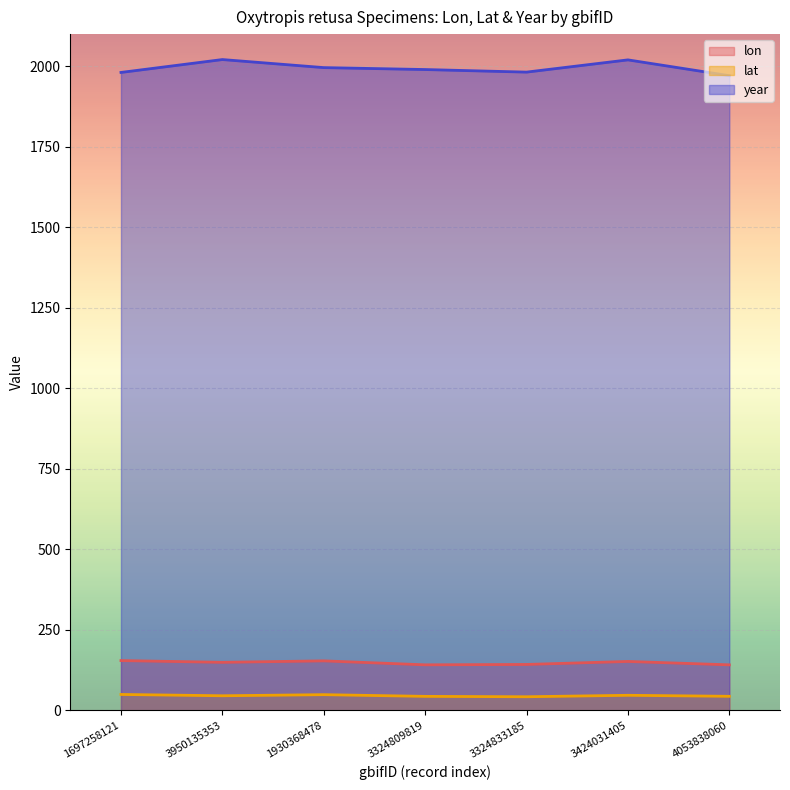

At 3324809819, list the series in order from largest to smallest.

year, lon, lat